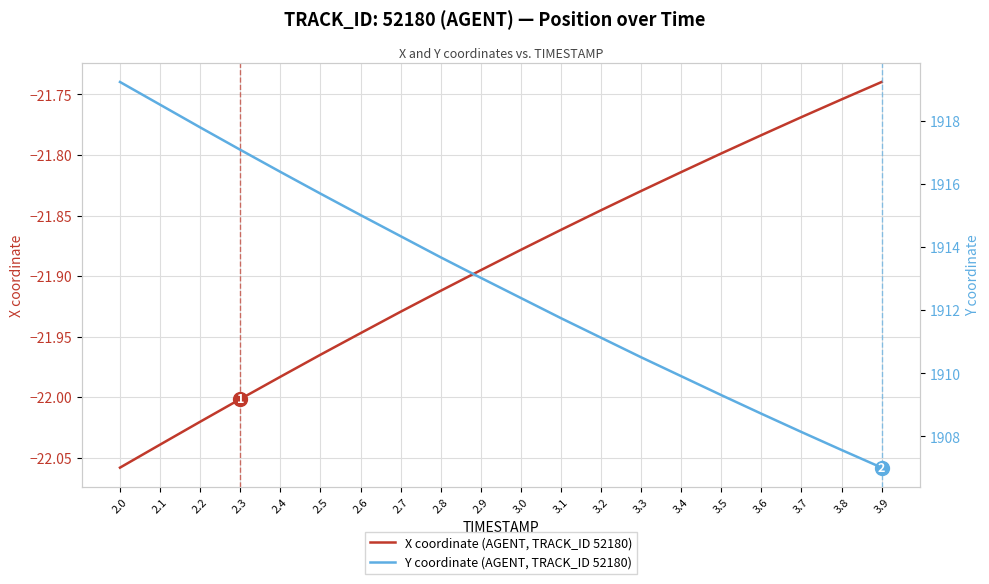

How many lines are shown in the chart?

2